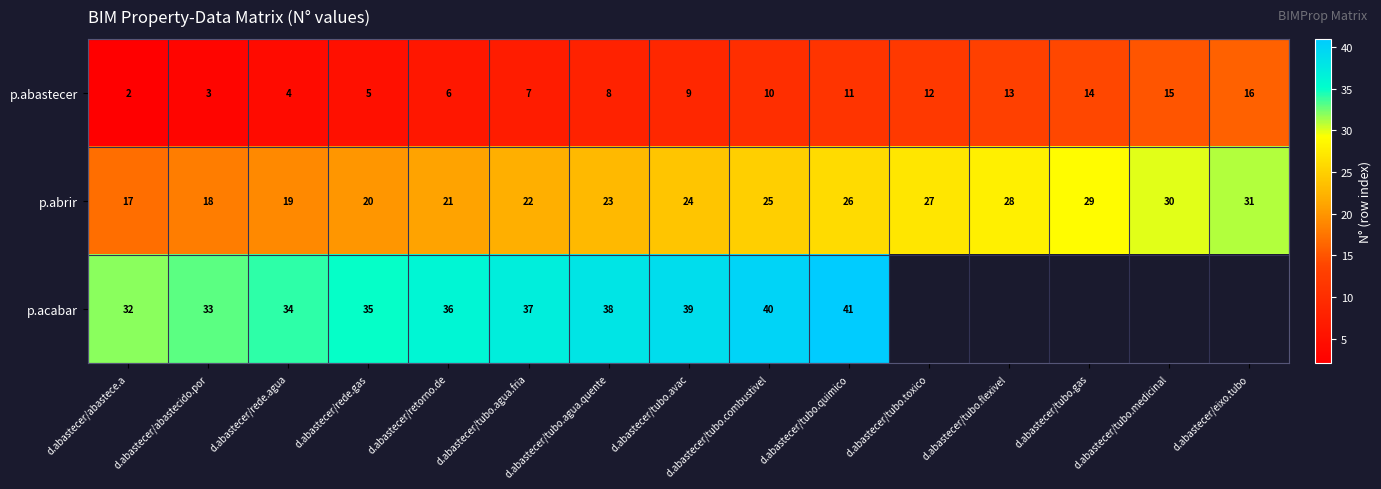

Is the value of p.abrir at d.abastecer/rede.agua greater than the value of p.acabar at d.abastecer/retorno.de?

No